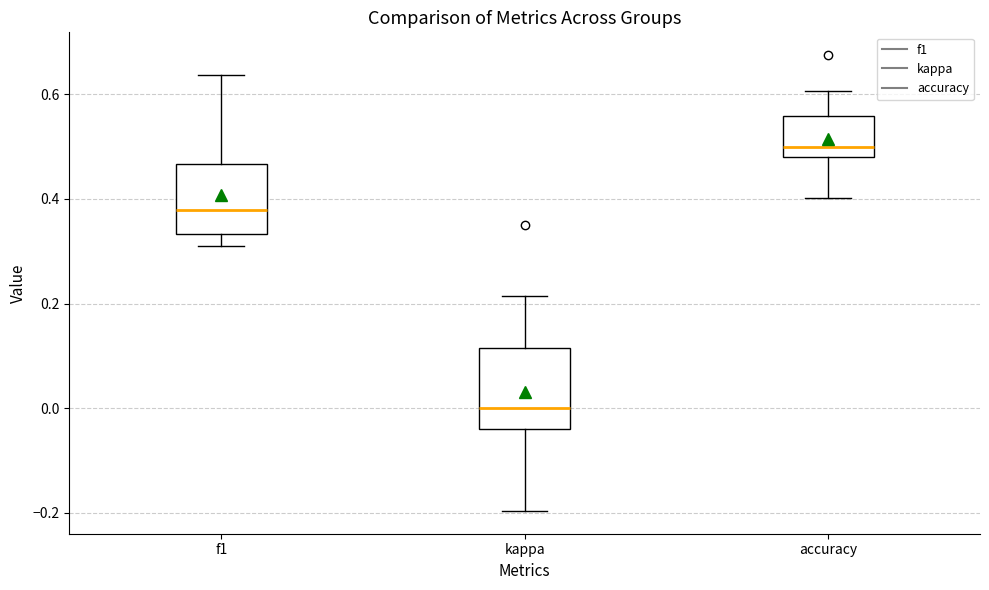

Which box's median line is the lowest?

kappa